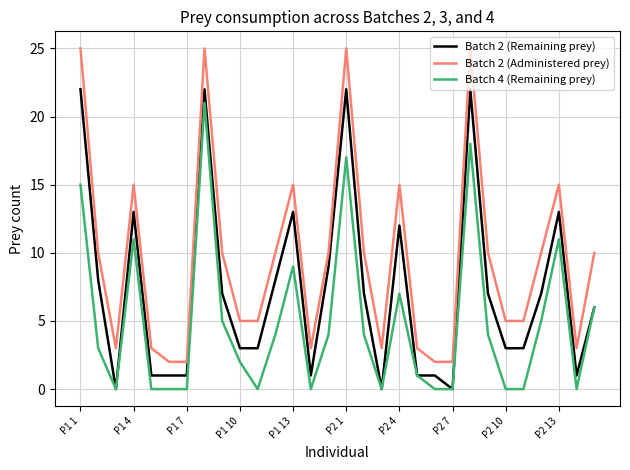

True or false: Batch 2 (Administered prey) has more than 0 points higher than both neighbors.

True